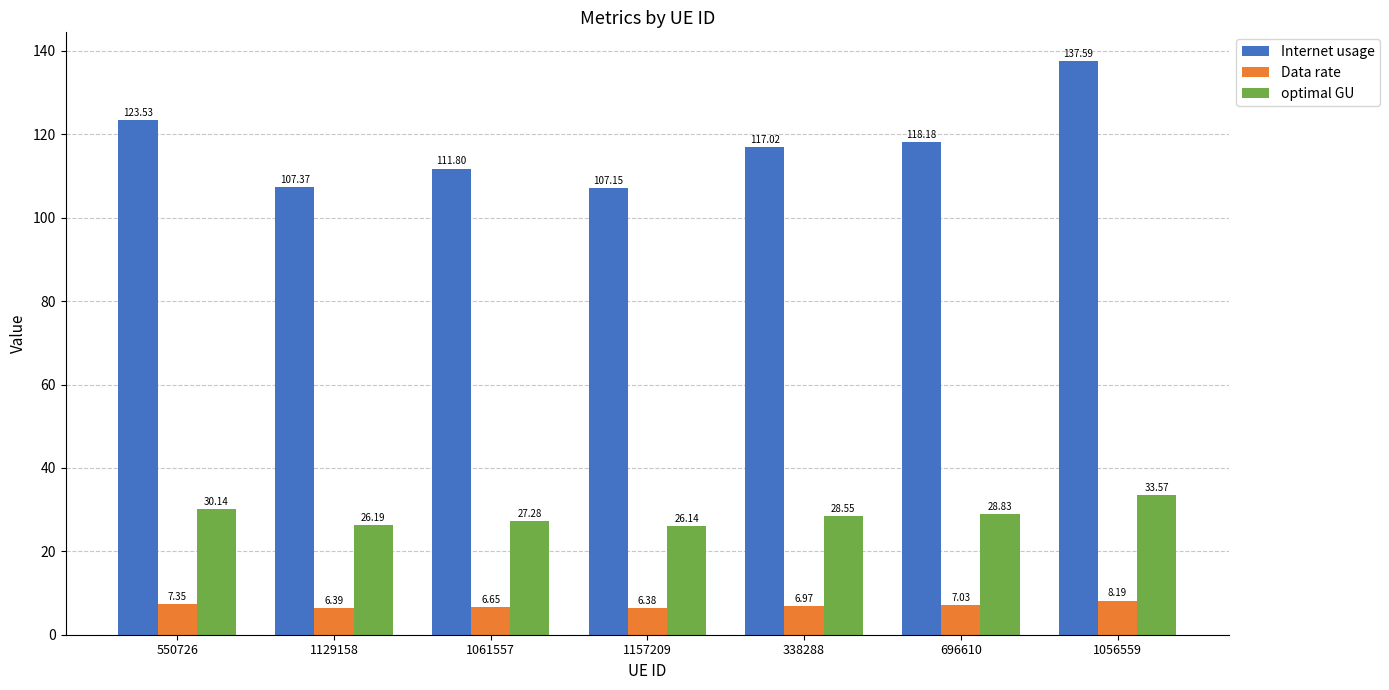

Rank the series by their average value, from highest to lowest.

Internet usage, optimal GU, Data rate